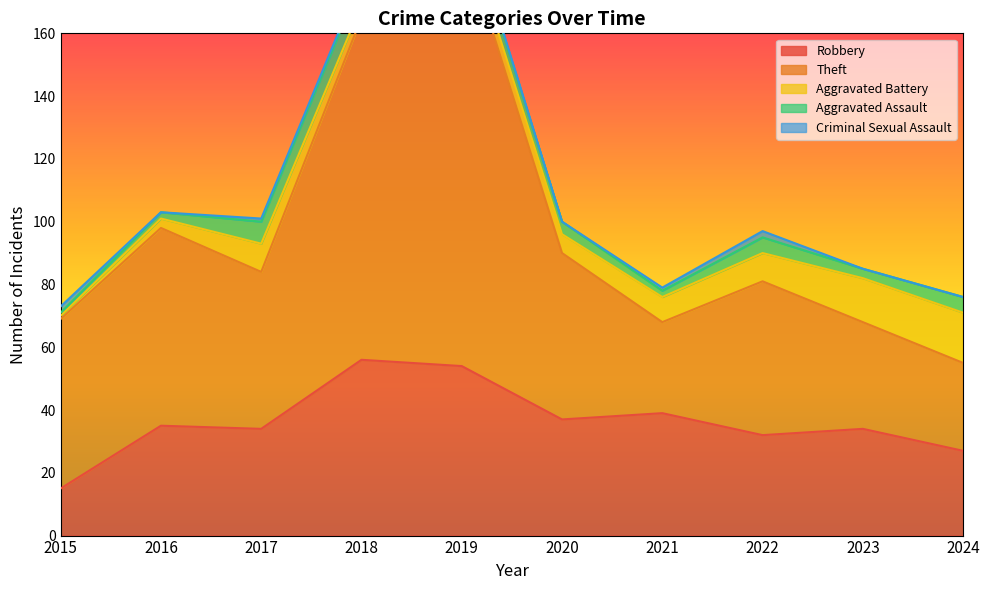

Which category has the highest value in the Theft series?

2019